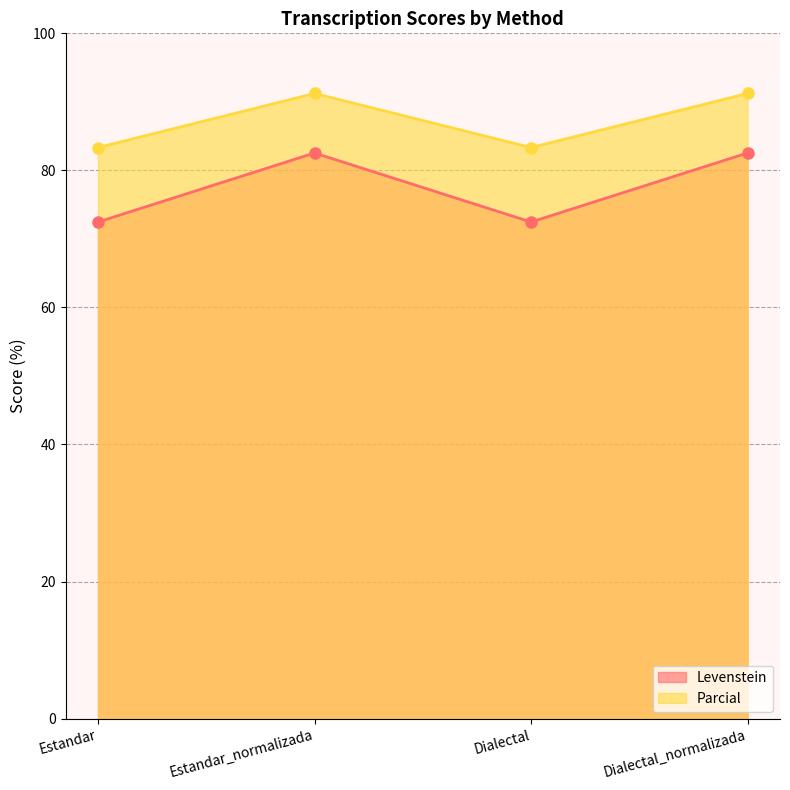

What is the value of the Levenstein point at the 1st from the left?

72.5